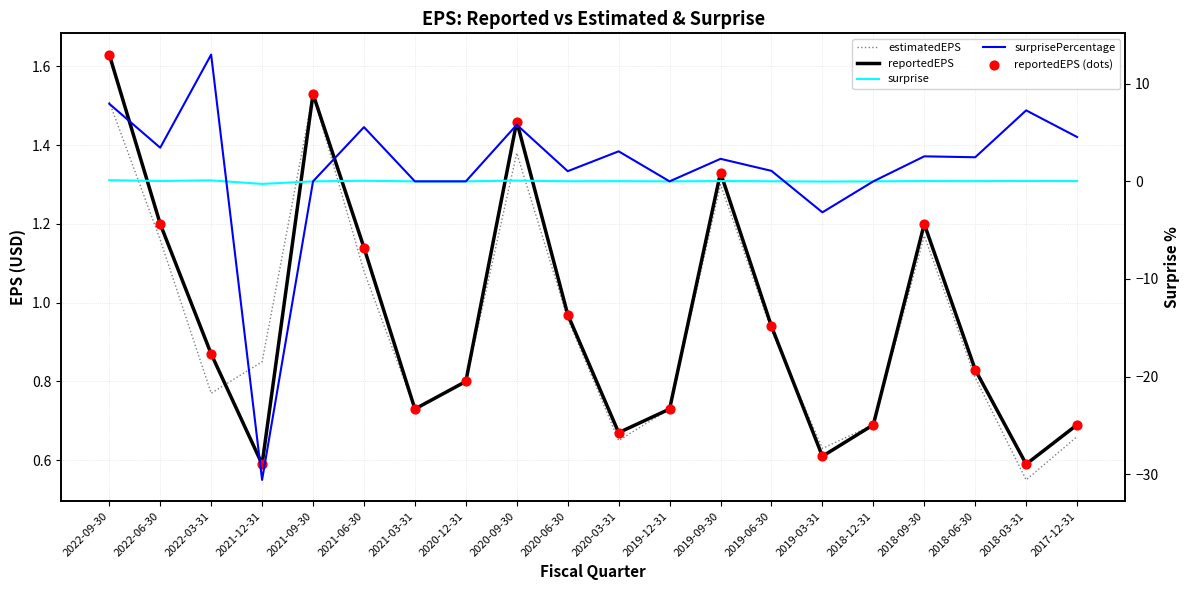

Which series contains the lowest Y value?

surprisePercentage